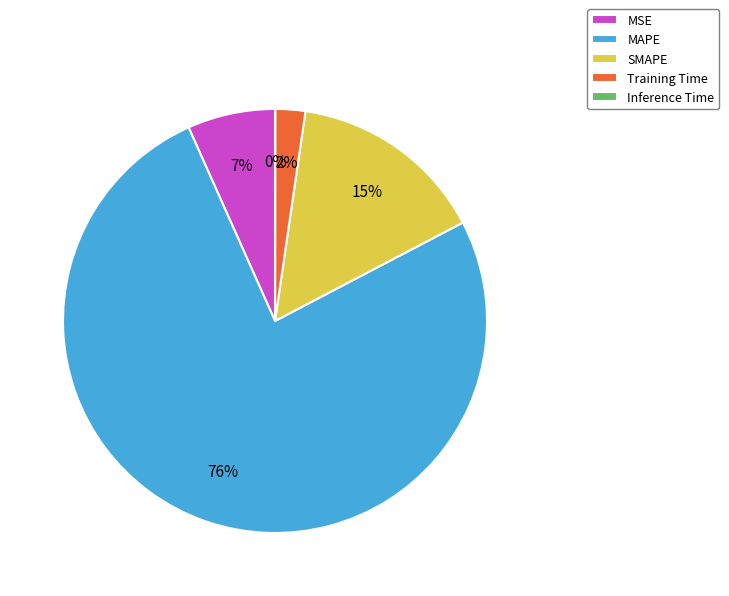

To the nearest percent, what is the average slice percentage?

20%